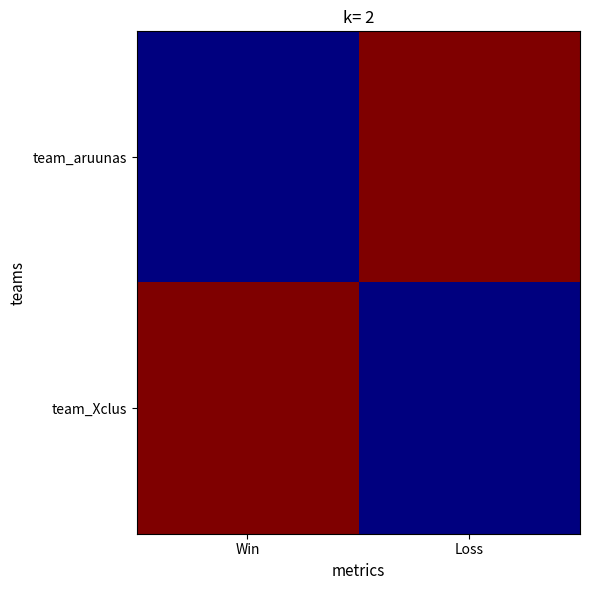

Which series has the largest range (max minus min)?

team_aruunas